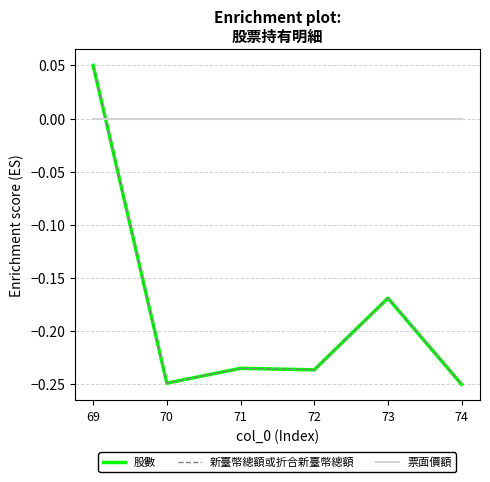

Does the chart have visible grid lines?

Yes